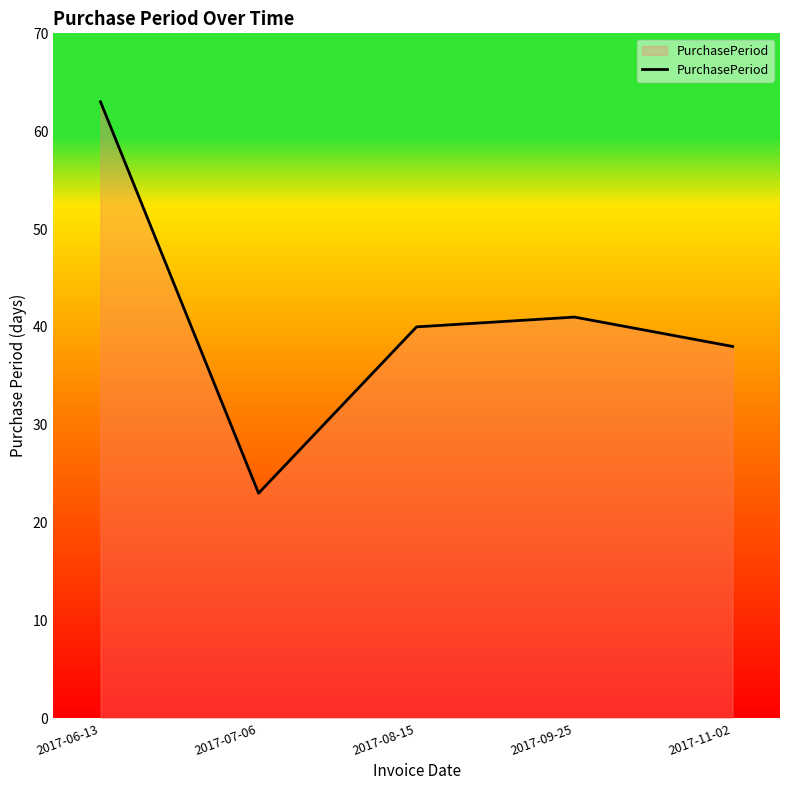

What is the change in value from 2017-08-15 to 2017-09-25?

+1